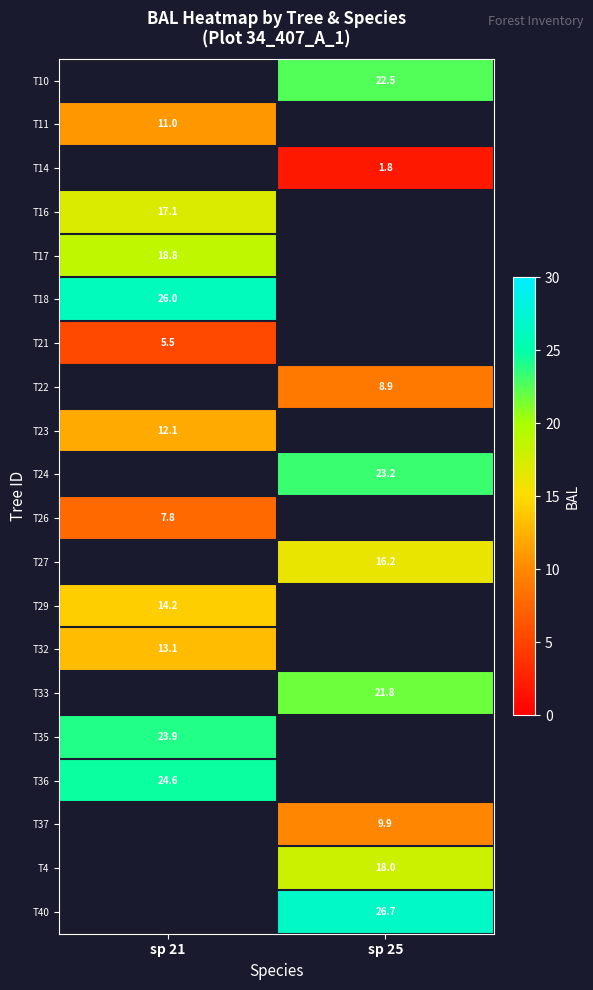

What is the spread (max minus min) of values at sp 25?

24.9